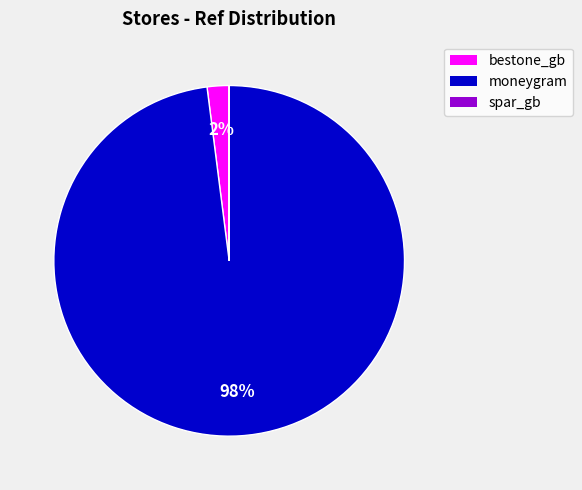

True or false: moneygram accounts for 90% of the total.

False